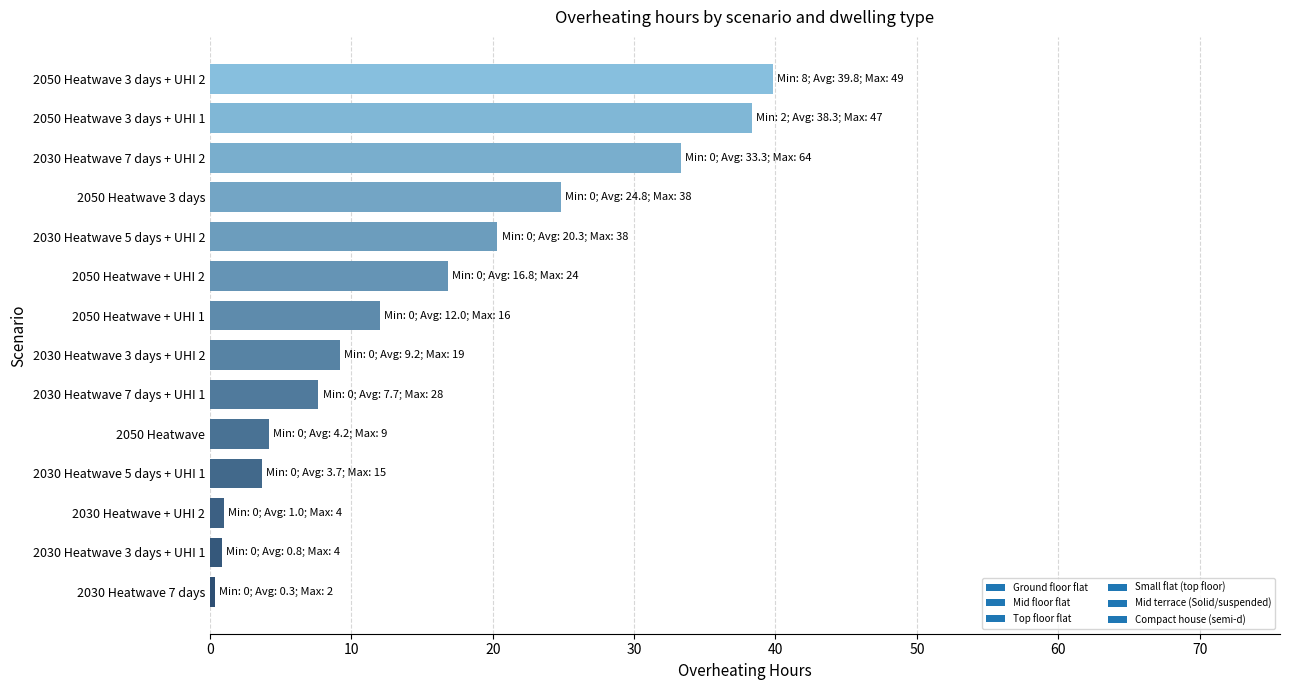

The value at 2030 Heatwave 5 days + UHI 1 is 3.7. True or false?

True